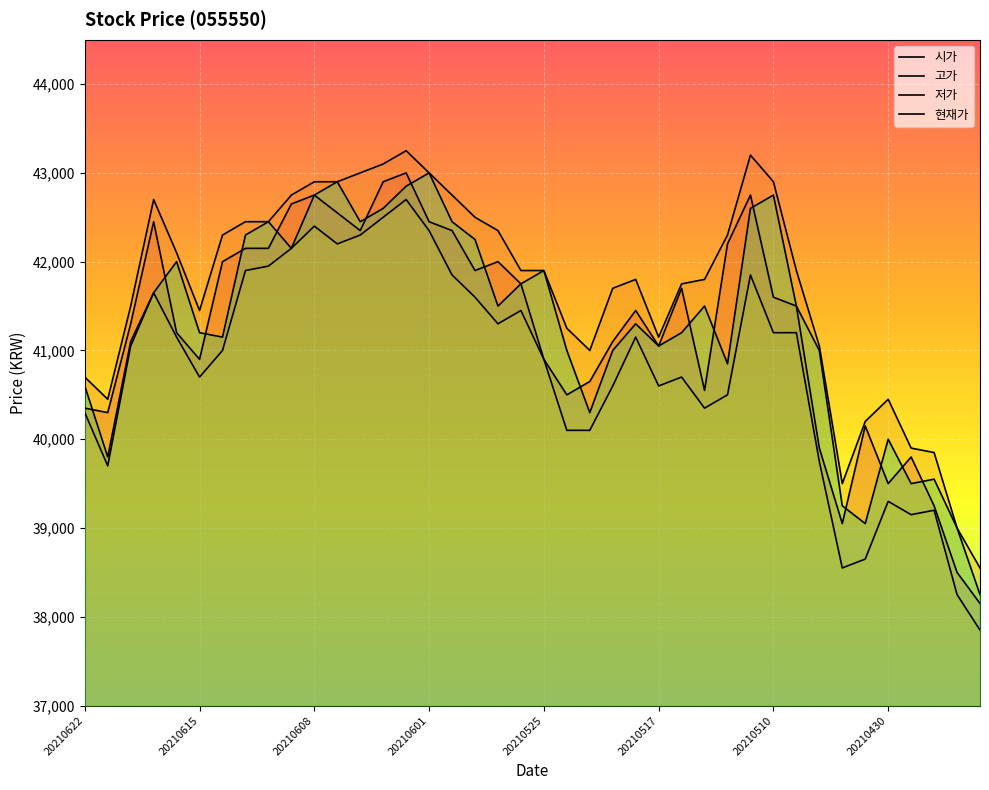

Is the value of 시가 at 20210528 greater than the value of 저가 at 20210520?

Yes